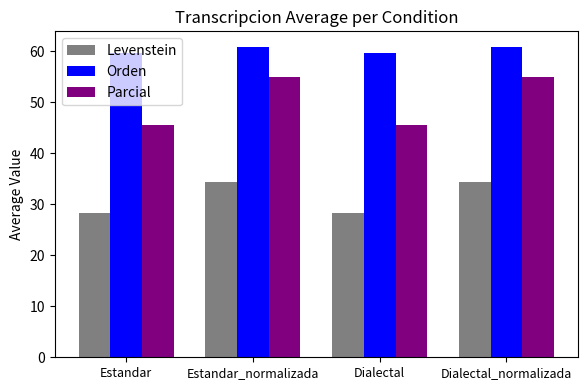

What are all the series names shown in the legend?

Levenstein, Orden, Parcial